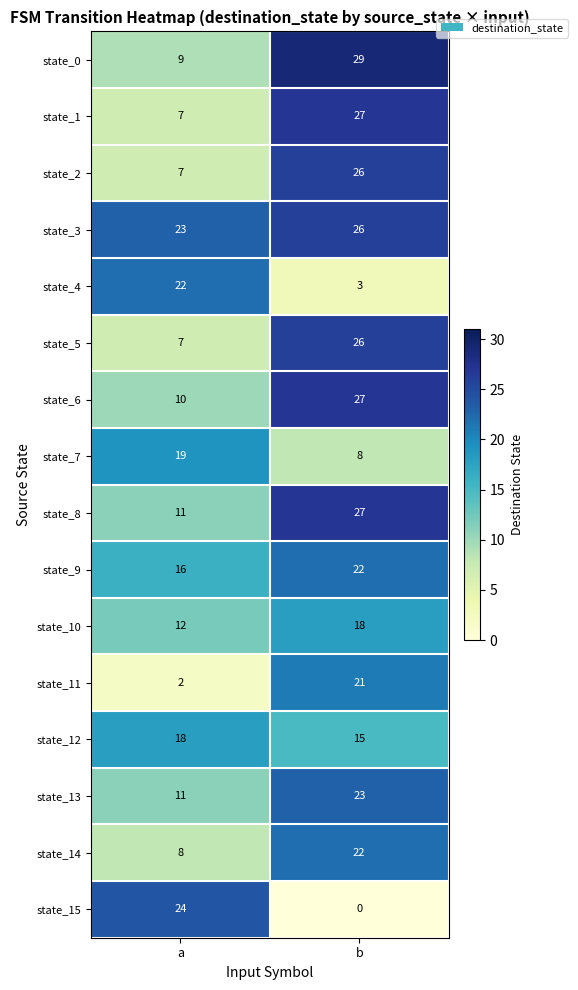

Which category has the highest value across all series?

b